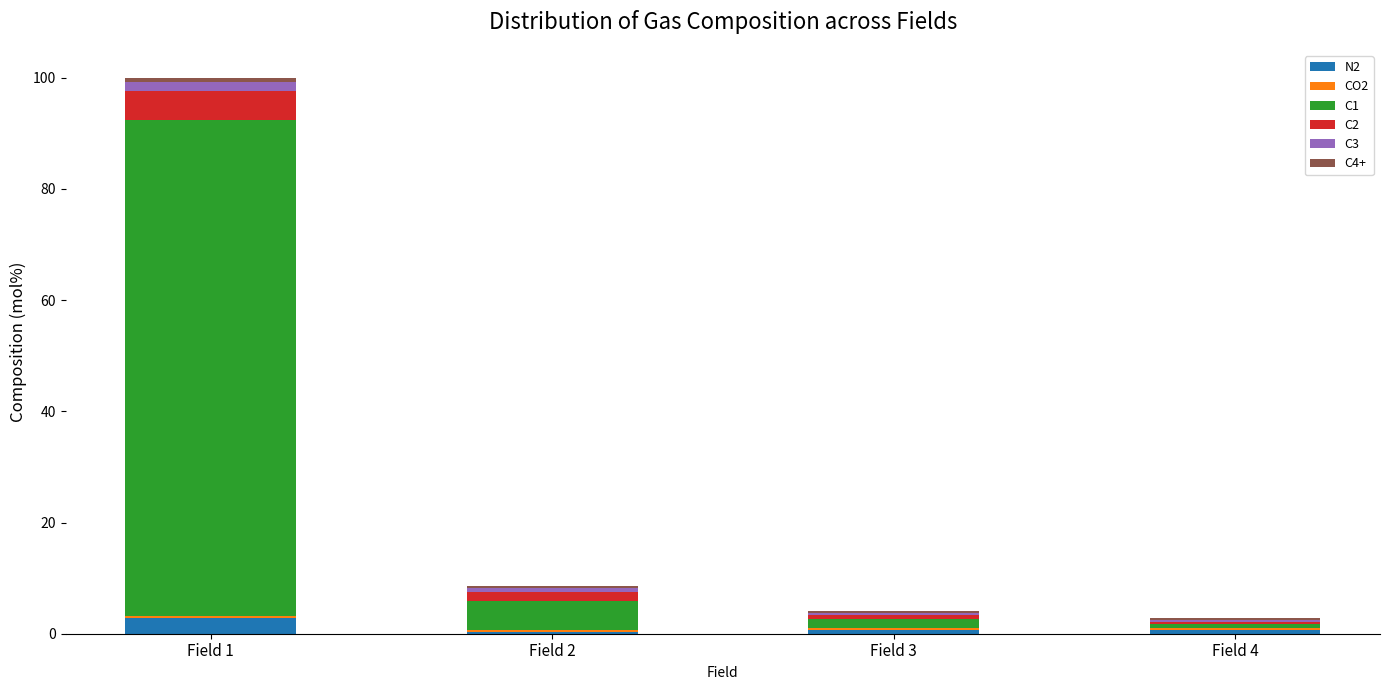

What is the sum of all N2 values?

4.6